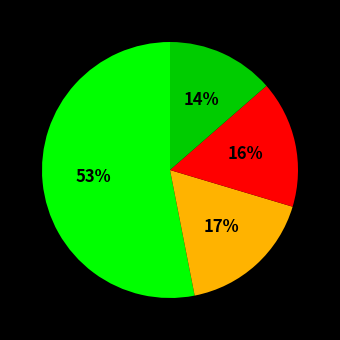

To the nearest percent, what is the average slice percentage?

25%